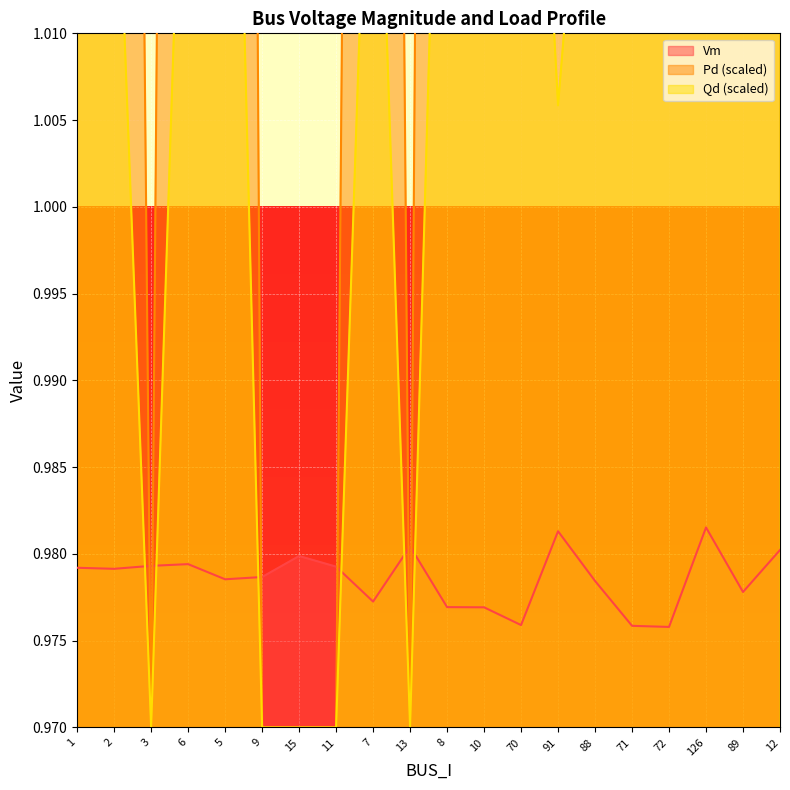

What is the average value of the Vm series?

1.0